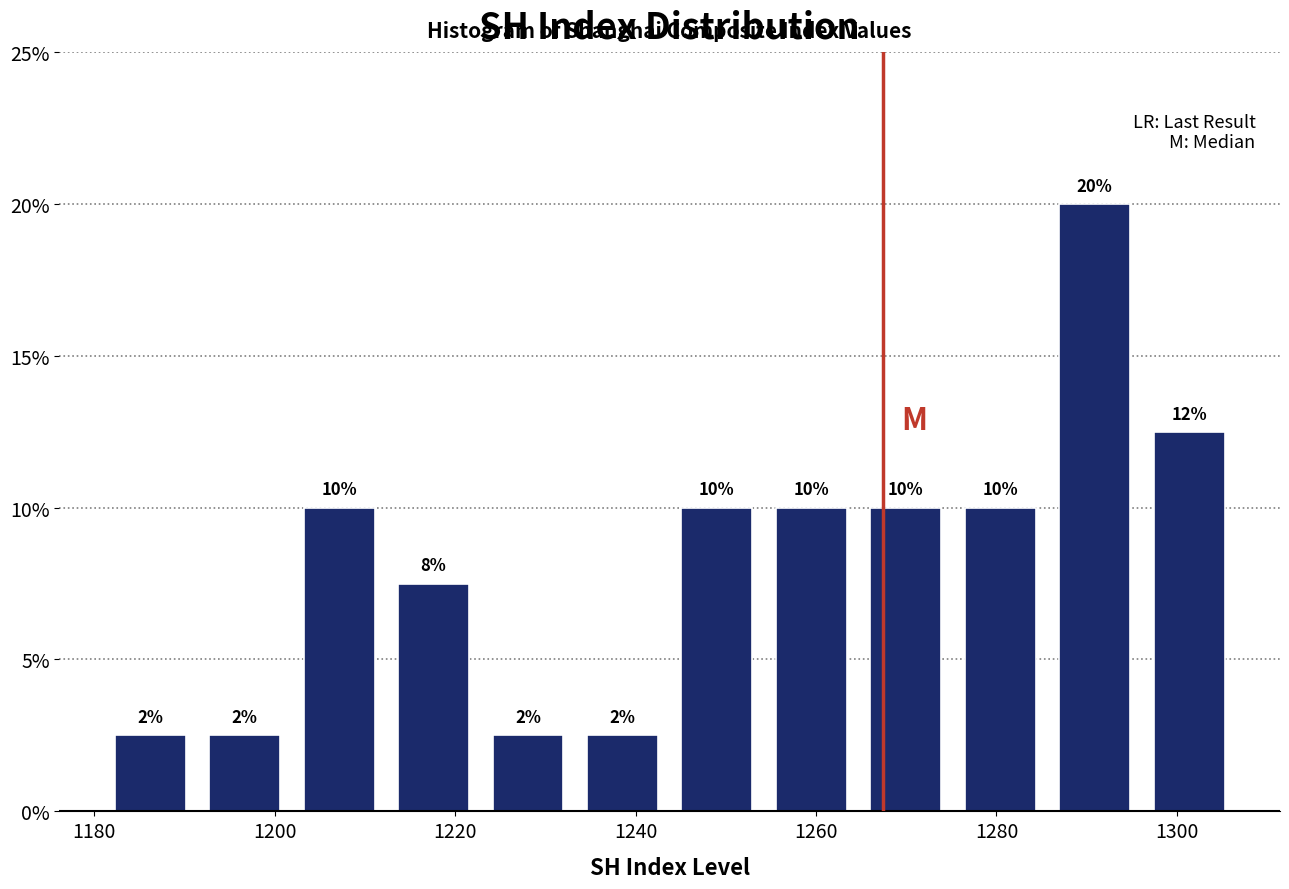

Which range on the x-axis has the tallest bar?

1286 to 1296